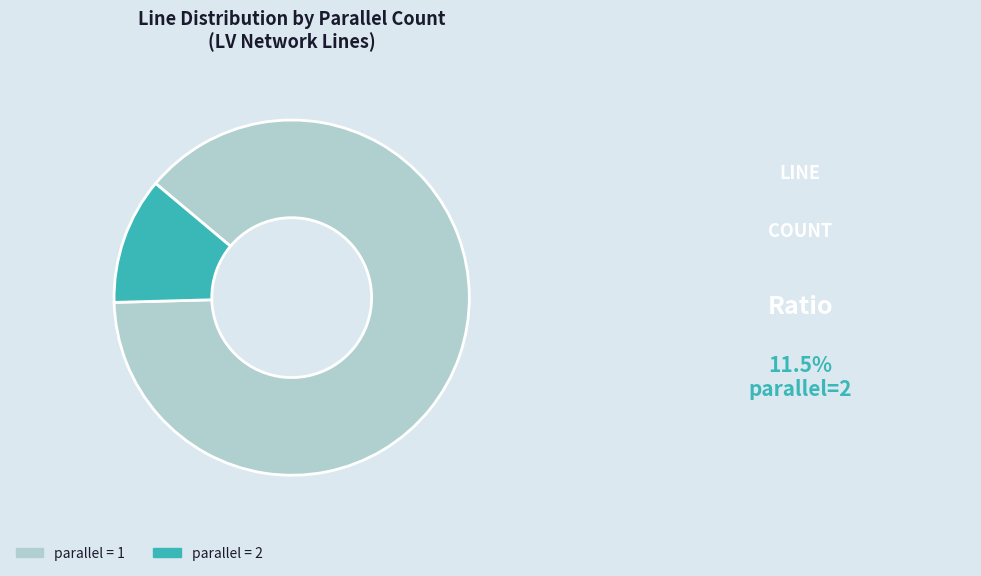

Is it true that parallel = 1 is 79% of the pie?

False